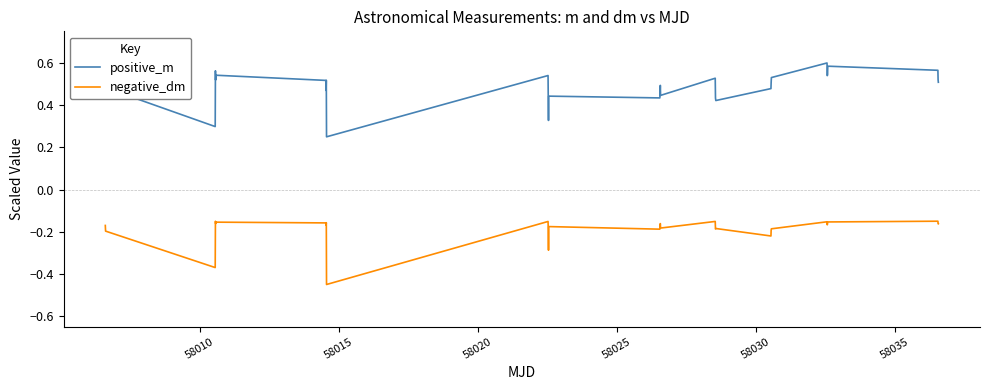

True or false: negative_dm and positive_m cross at least once.

False